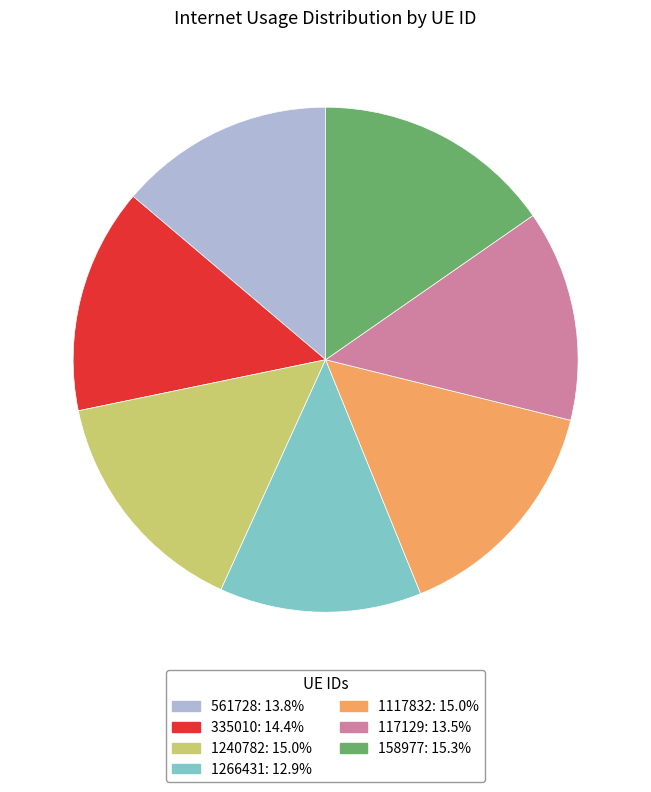

Approximately how many times larger is the value at 561728 compared to 1266431?

1.1